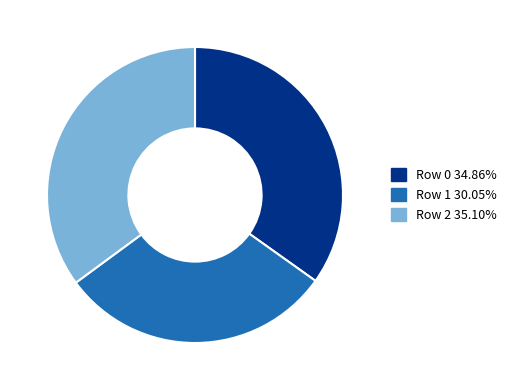

Approximately how many times larger is the value at Row 1 30.05% compared to Row 0 34.86%?

0.9